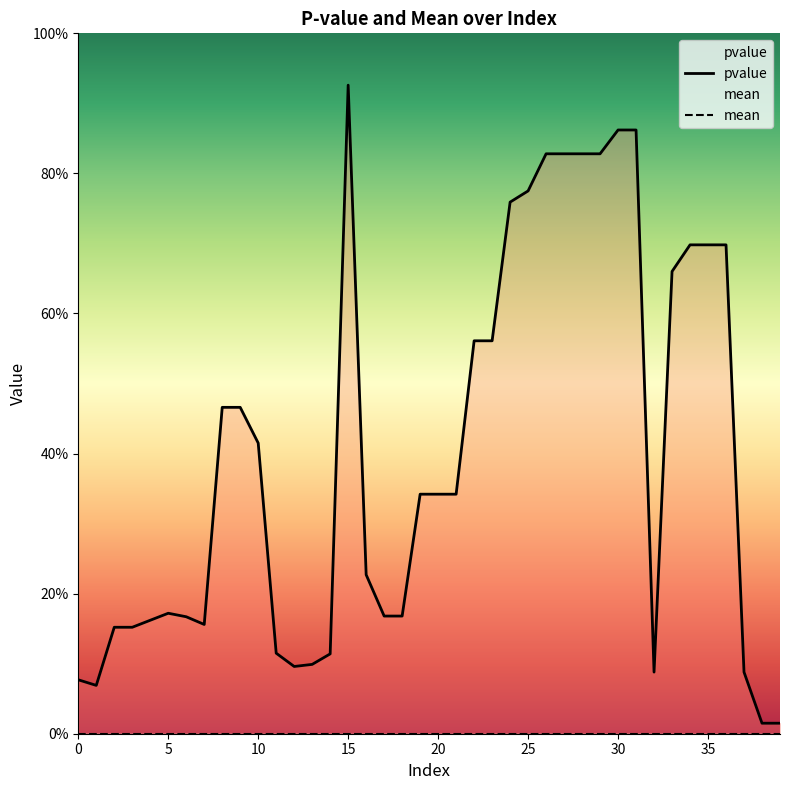

Rank the categories by value from lowest to highest.

38, 39, 1, 0, 32, 37, 12, 13, 14, 11, 2, 3, 7, 4, 6, 17, 18, 5, 16, 19, 20, 21, 10, 8, 9, 22, 23, 33, 34, 35, 36, 24, 25, 26, 27, 28, 29, 30, 31, 15